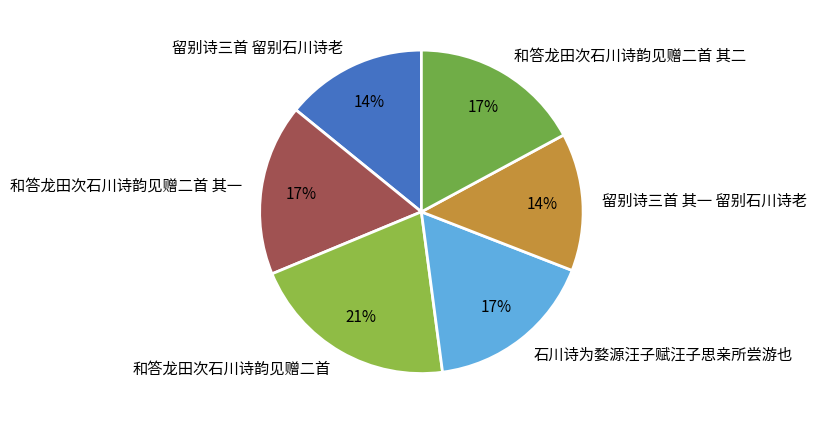

Is it true that 和答龙田次石川诗韵见赠二首 is 21% of the pie?

True